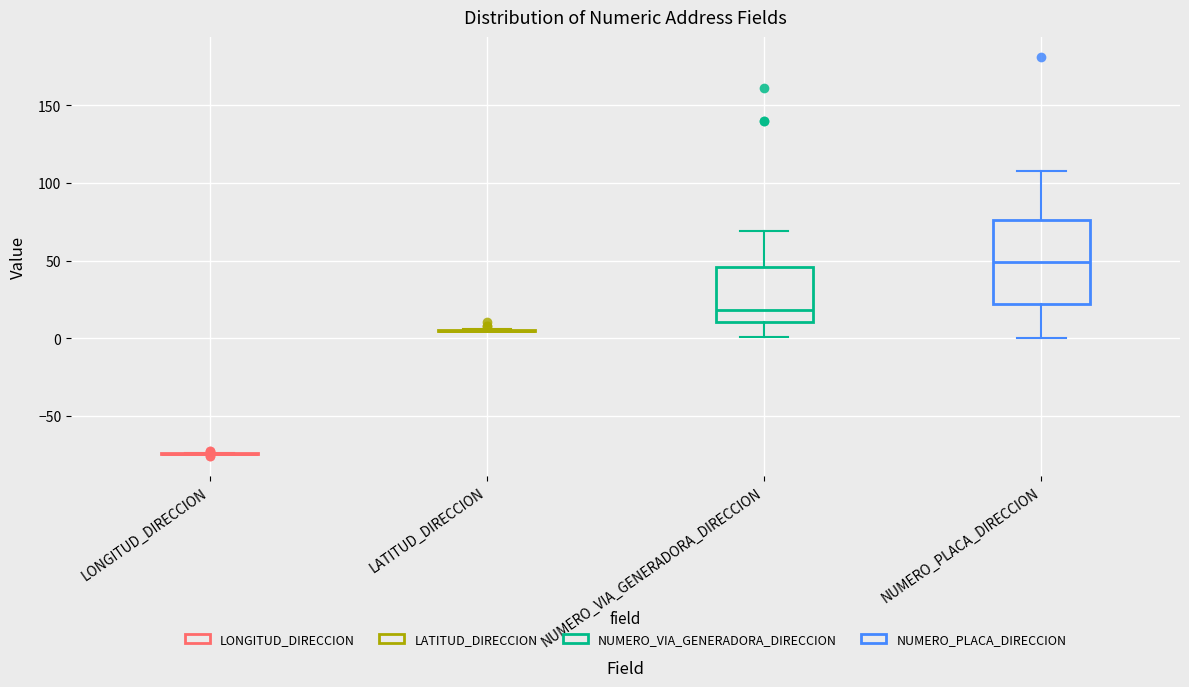

Reading left to right, transcribe this box plot: for each box, give where its median line is, the range the box spans, and where its two whiskers end, as read against the y-axis. The values are not printed on the chart, so give them approximately, as read against the axis.

LONGITUD_DIRECCION: box collapsed to a line at -75, whiskers -75 to -75
LATITUD_DIRECCION: box collapsed to a line at 5, whiskers 5 to 5
NUMERO_VIA_GENERADORA_DIRECCION: median 20, box 10 to 45, whiskers 0 to 70
NUMERO_PLACA_DIRECCION: median 50, box 20 to 75, whiskers 0 to 110